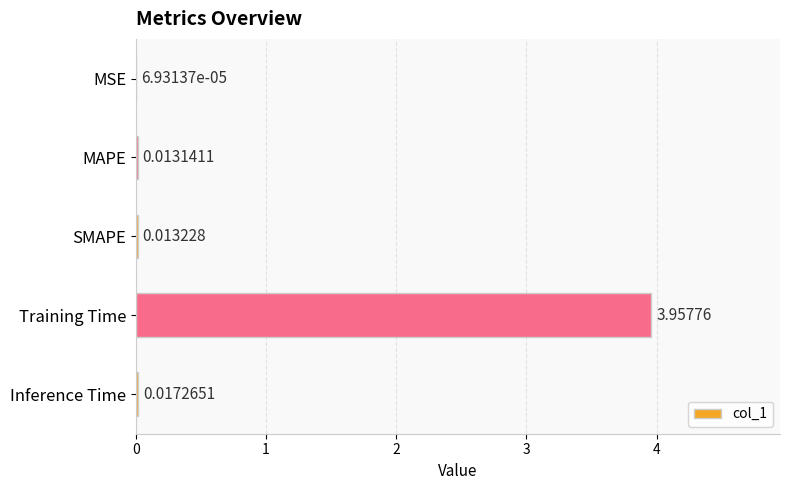

Between MSE and Inference Time, which is larger?

Inference Time